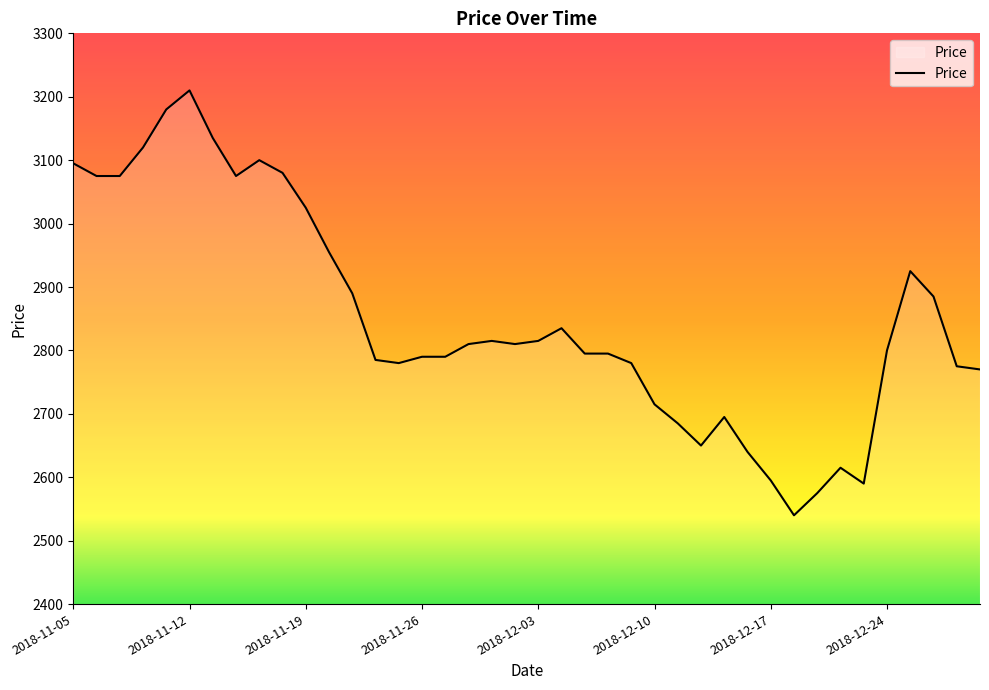

Does the chart display data point markers on the line(s)?

No